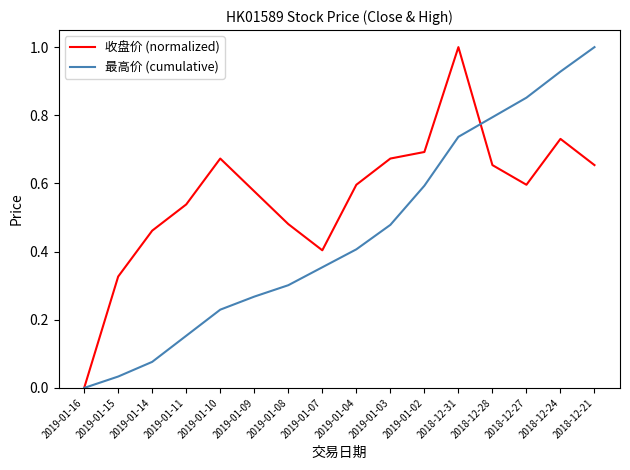

Between 2019-01-16 and 2018-12-27, which series saw the biggest shift?

最高价 (cumulative)